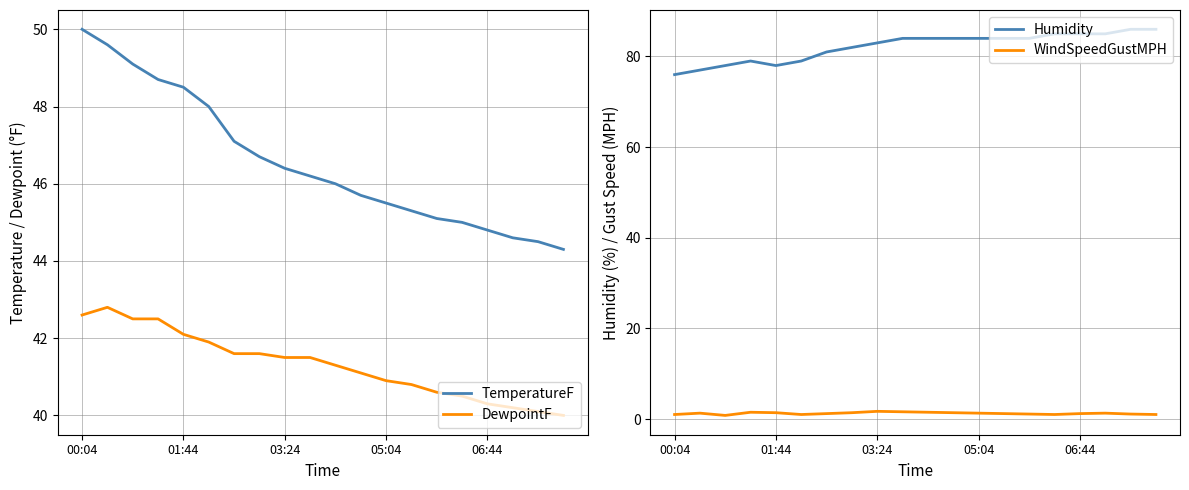

At which label is WindSpeedGustMPH closest to 1?

00:04